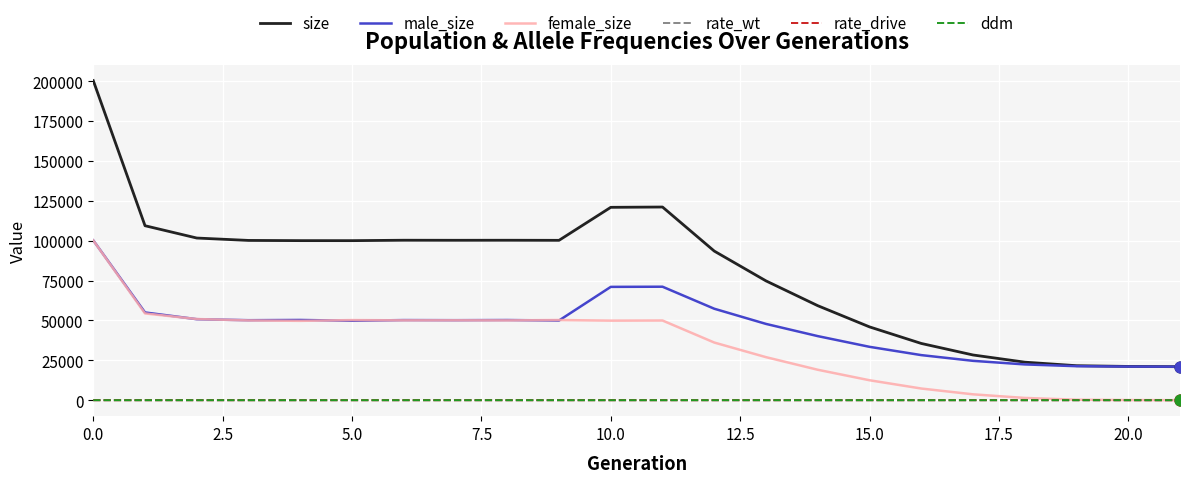

At how many categories does at least one series exceed 58335?

15